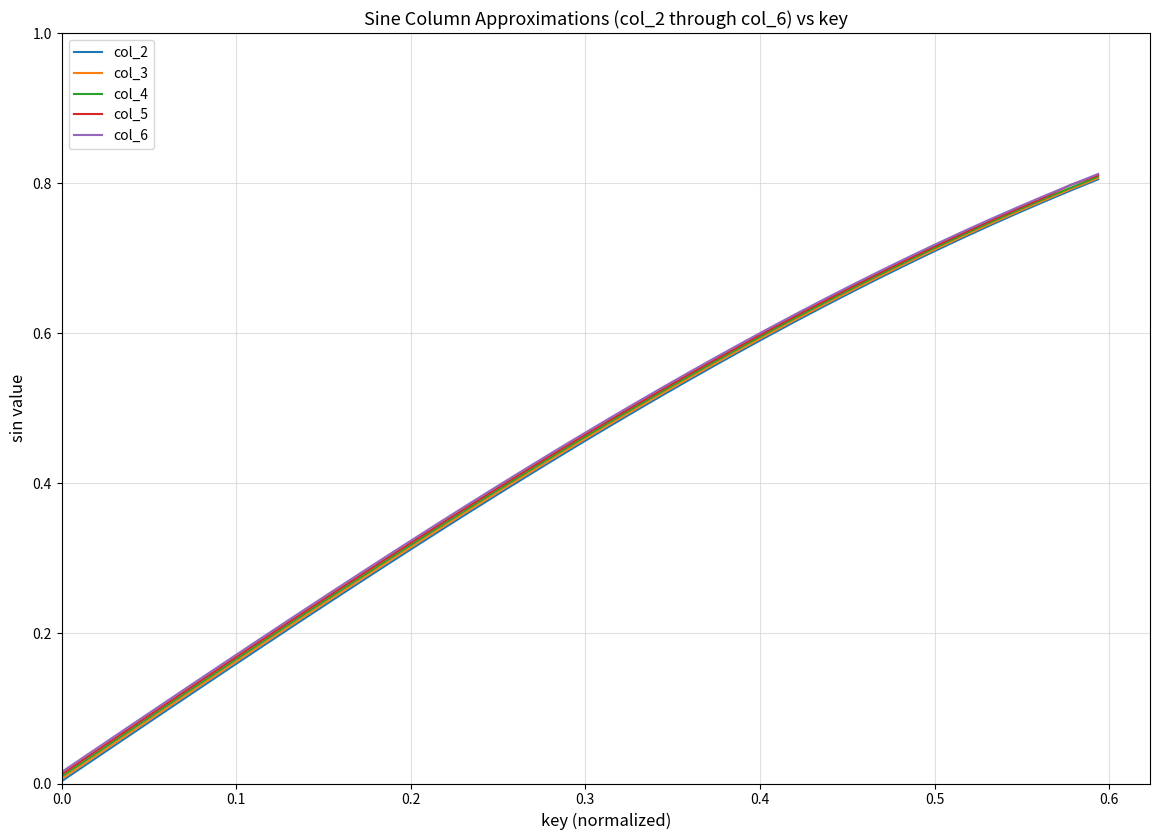

True or false: col_2 and col_4 intersect in this chart.

False